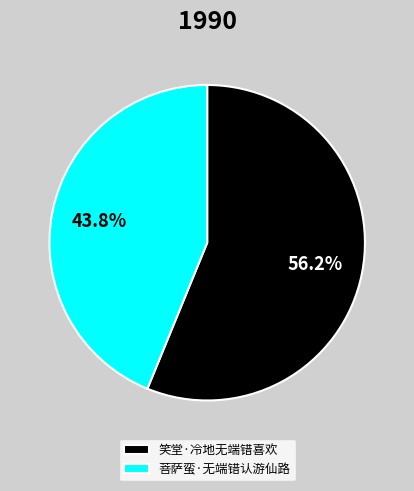

Combined, what portion of the pie is 笑堂·冷地无端错喜欢 and 菩萨蛮·无端错认游仙路?

100.0%